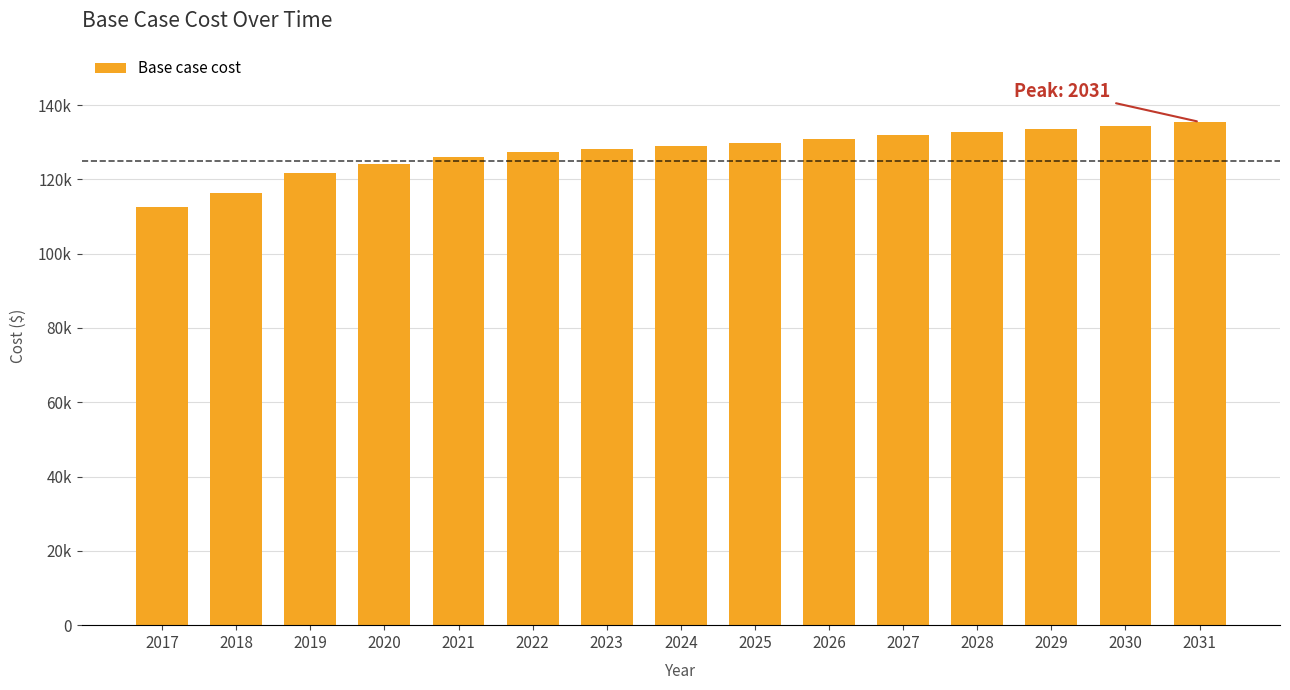

Does the chart contain any negative values?

No